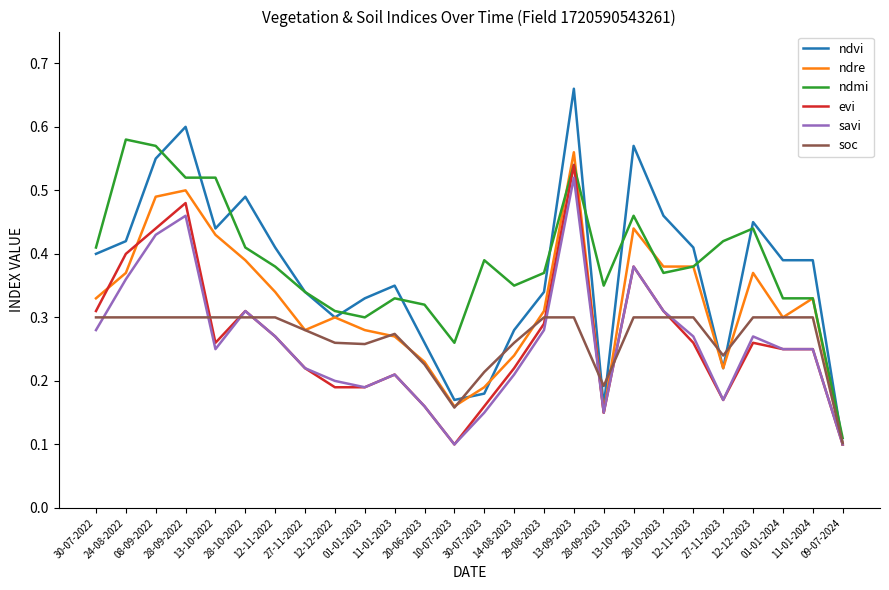

At which category is the sum across all series the highest?

13-09-2023